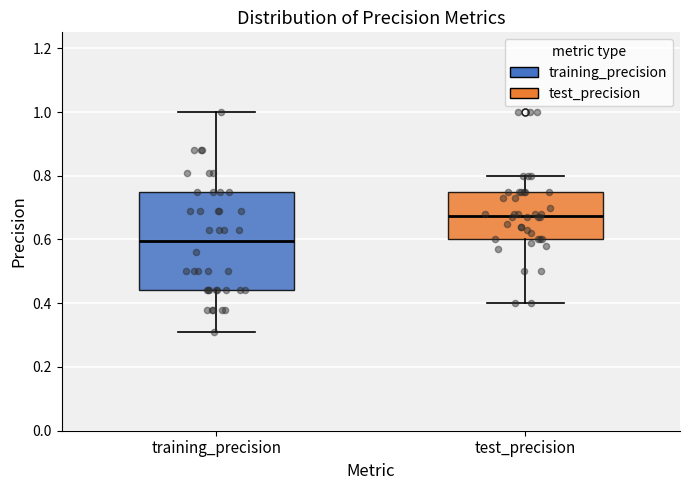

Which box has the lowest median line?

training_precision